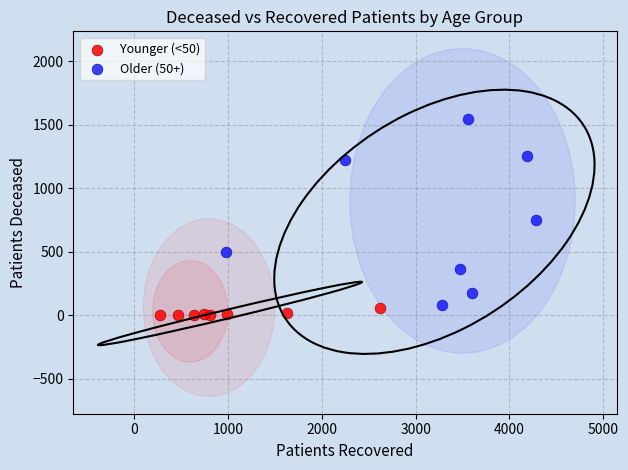

Which series reaches the maximum Y coordinate?

Older (50+)